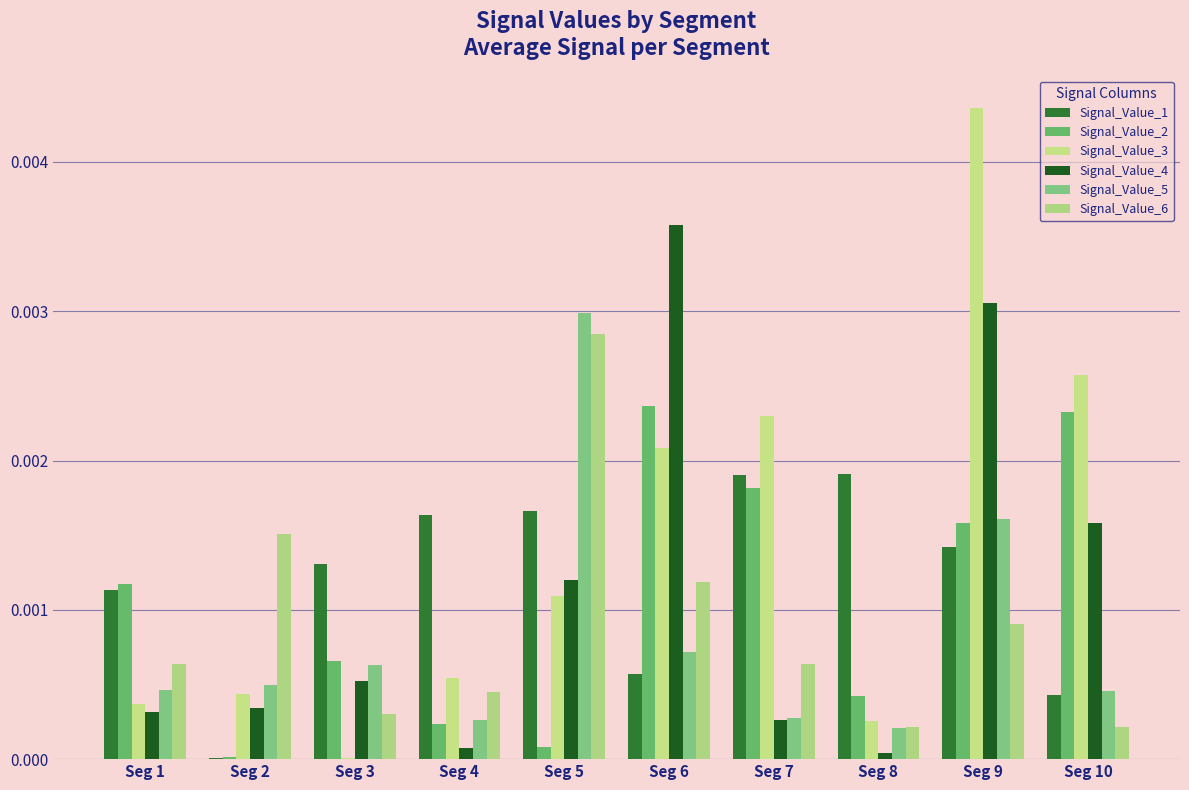

What are all the series names shown in the legend?

Signal_Value_1, Signal_Value_2, Signal_Value_3, Signal_Value_4, Signal_Value_5, Signal_Value_6